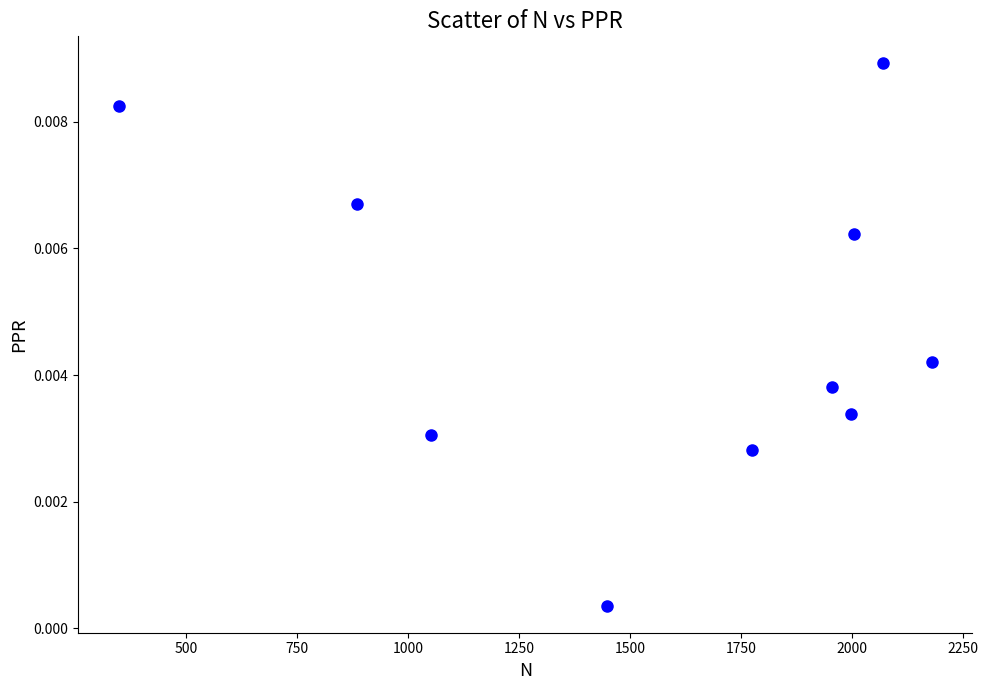

What is the range of X values (max minus min)?

1831.0